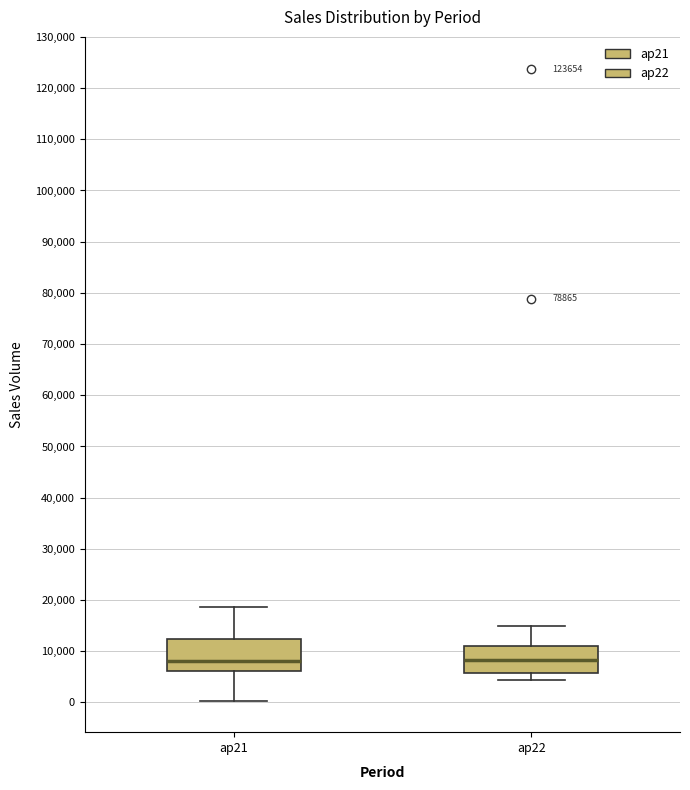

Where does the lower whisker of the box for ap22 end on the y-axis? The values are not printed on the chart, so give them approximately, as read against the axis.

4000